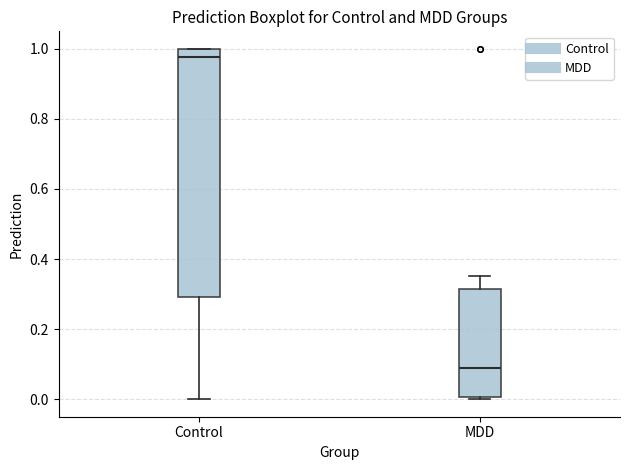

Reading left to right, read every box against the y-axis: the position of its median line, the range the box covers, and the ends of its whiskers. The values are not printed on the chart, so give them approximately, as read against the axis.

Control: median 0.98, box 0.30 to 1.00, whiskers 0.00 to 1.00
MDD: median 0.10, box 0.00 to 0.32, whiskers 0.00 (just below the box's lower edge) to 0.36